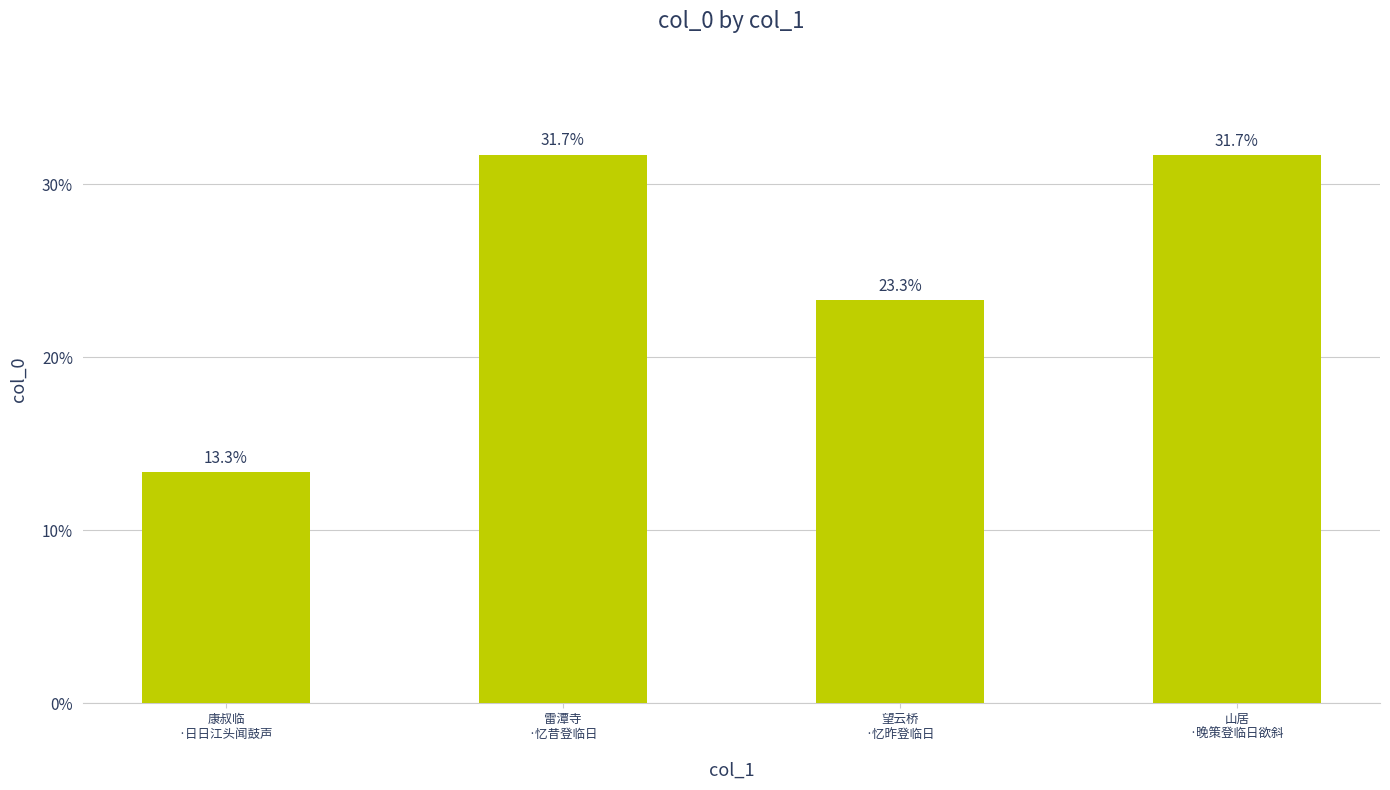

What position from the right is 望云桥
·忆昨登临日?

2